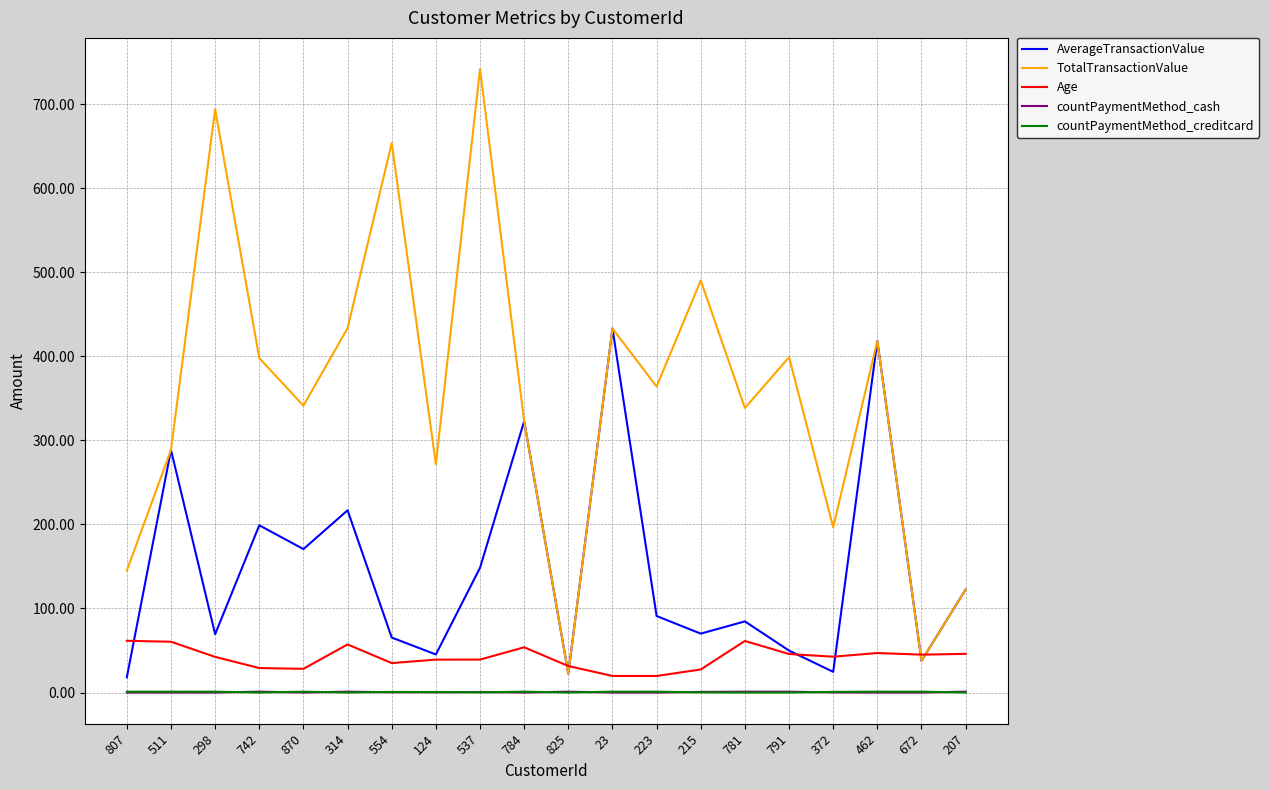

What is the maximum value for Age?

61.5